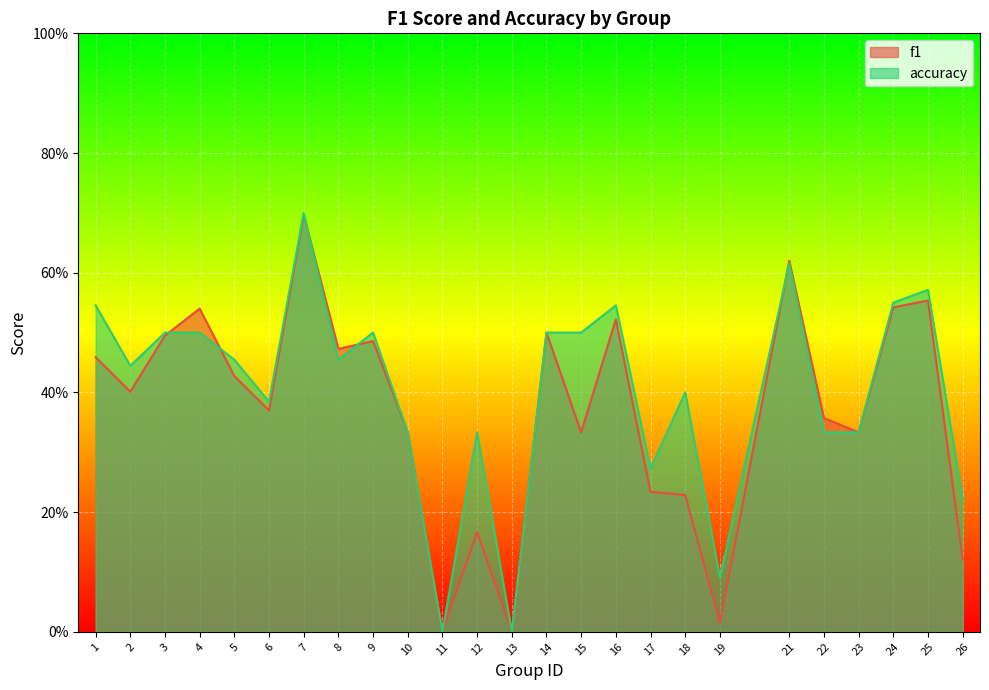

Rank the series by their maximum value, from lowest to highest.

f1, accuracy